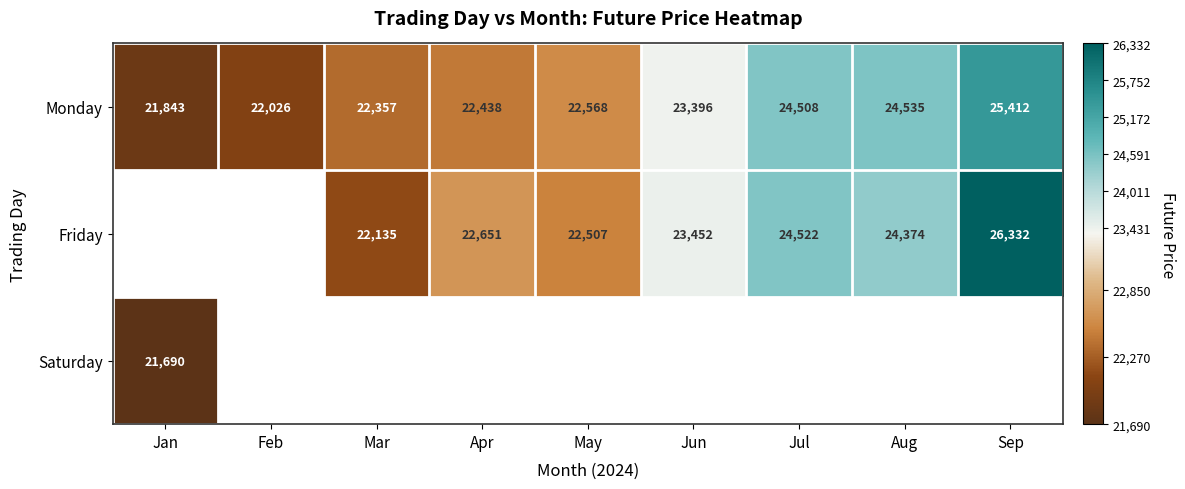

Where does the Friday series first go above 22650?

Apr